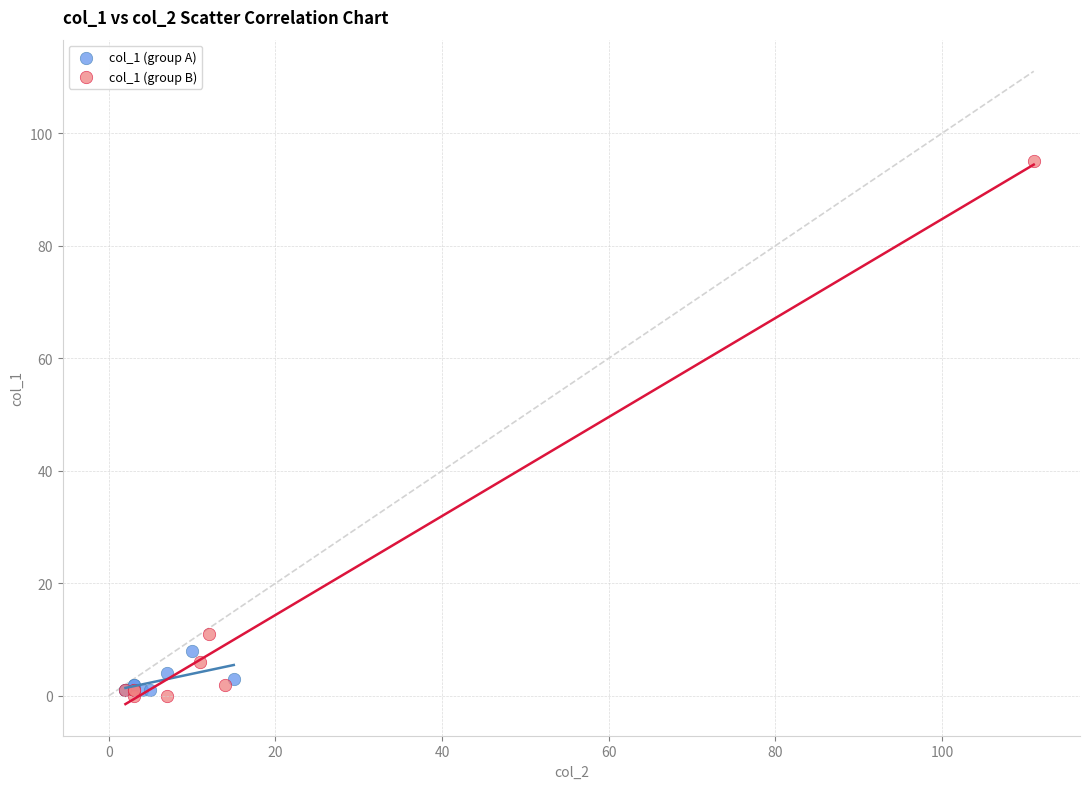

Which series contains the highest Y value?

col_1 (group B)